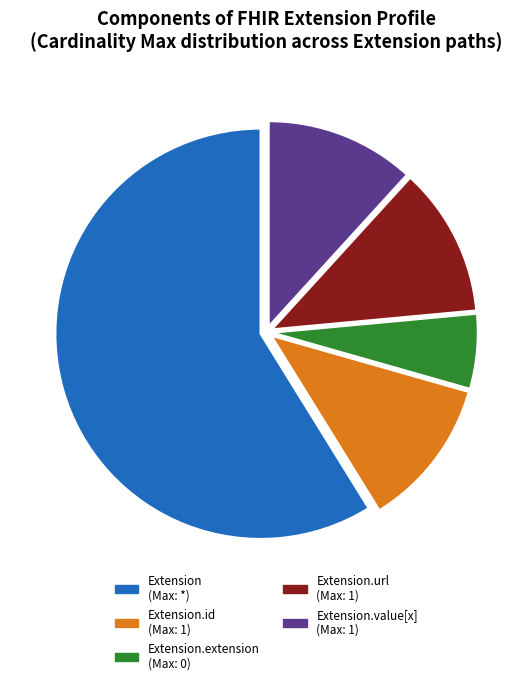

What is the largest slice in the pie chart?

Extension (Max: *)